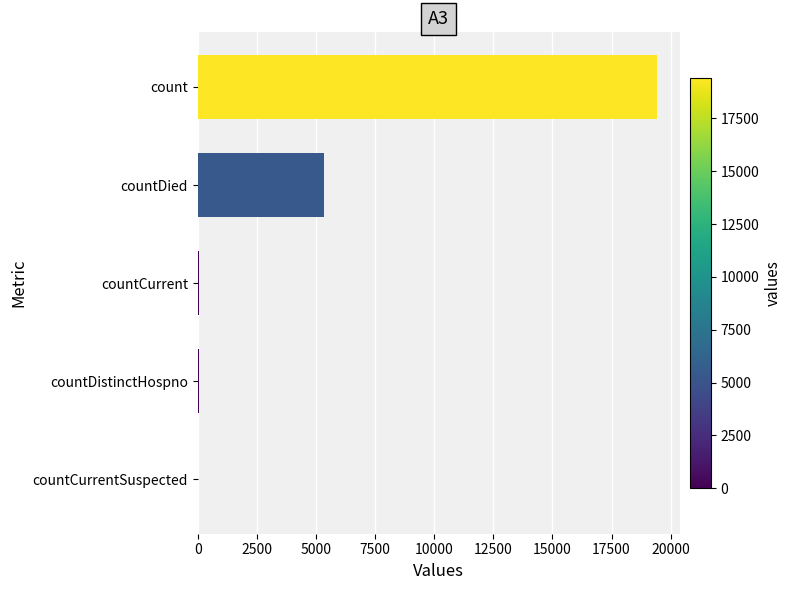

What is the sum of all values?

24875